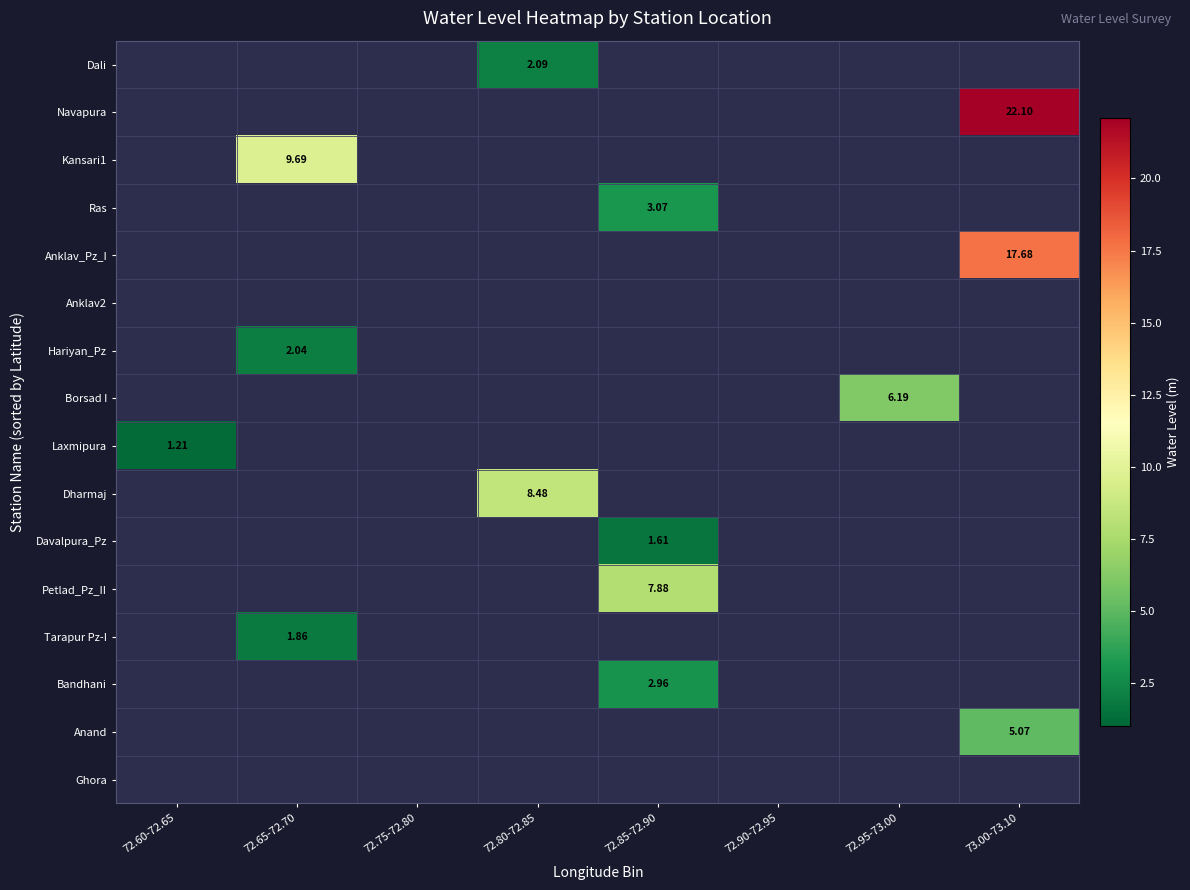

List the series in order of their overall mean, lowest first.

Dali, Navapura, Kansari1, Ras, Anklav_Pz_I, Anklav2, Hariyan_Pz, Borsad I, Laxmipura, Dharmaj, Davalpura_Pz, Petlad_Pz_II, Tarapur Pz-I, Bandhani, Anand, Ghora